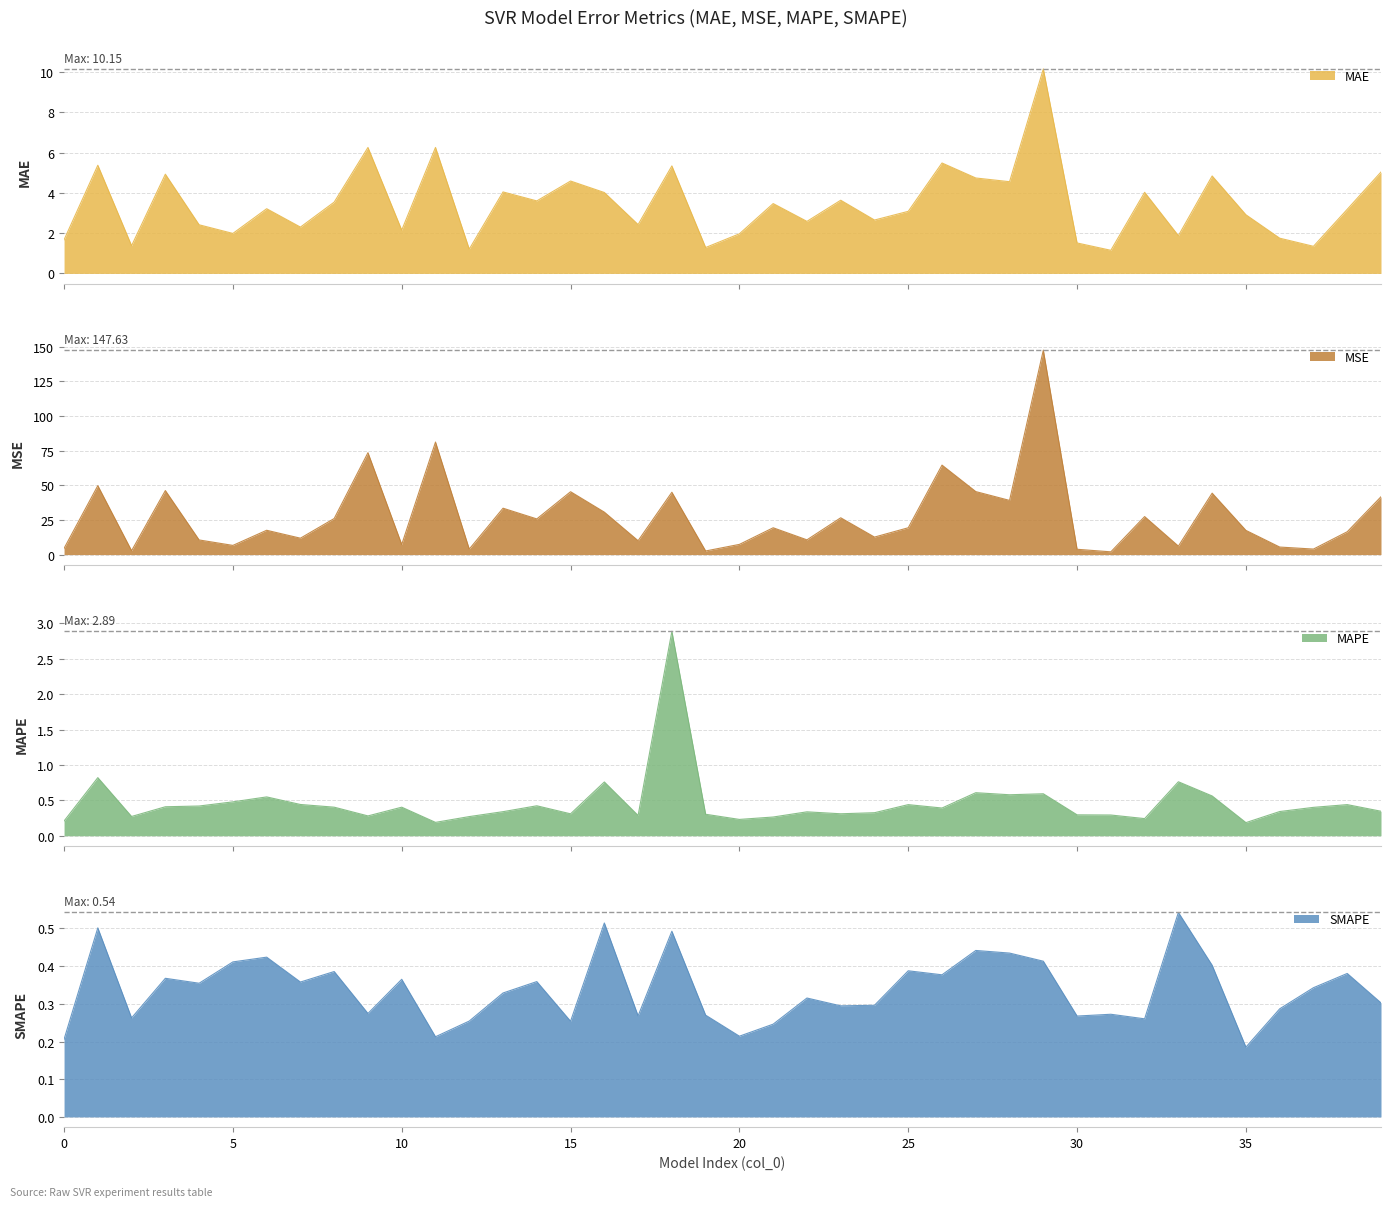

Where does the MAE series first go above 3?

1